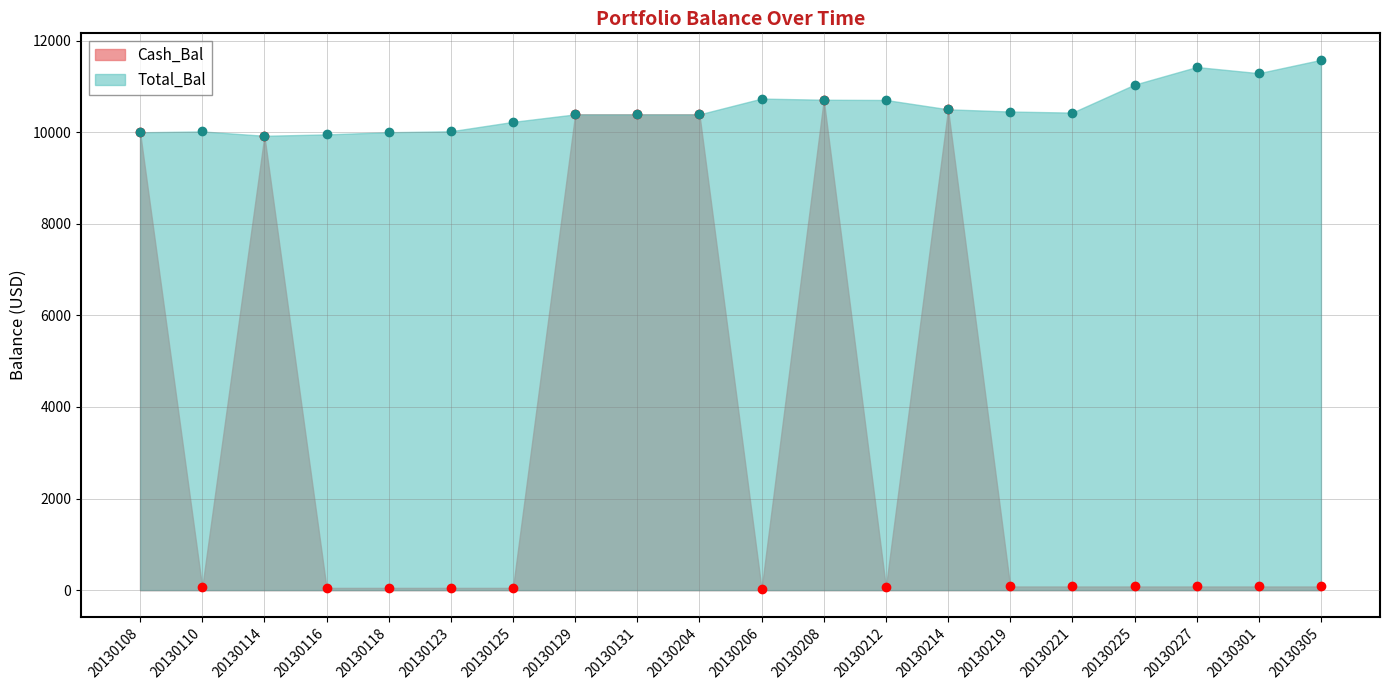

Rank the series by their average value, from highest to lowest.

Total_Bal, Cash_Bal